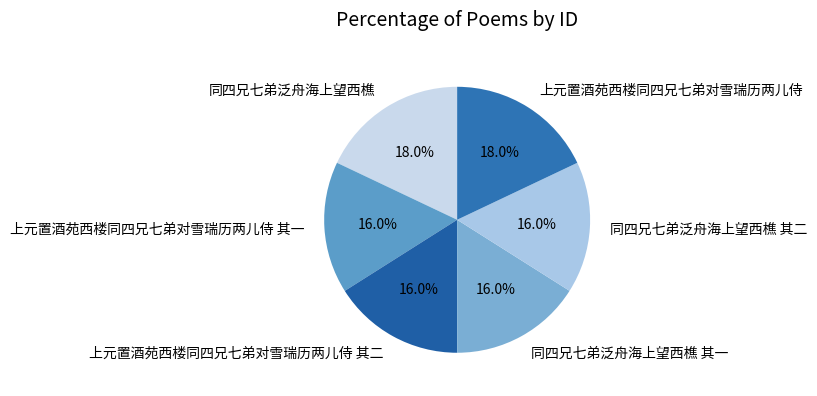

How many segments does this pie chart have?

6